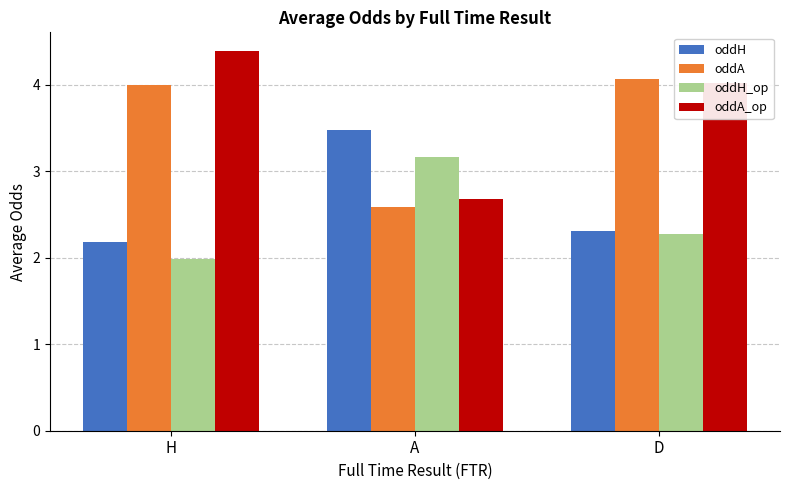

Are the bars grouped side by side (vs. stacked)?

Yes